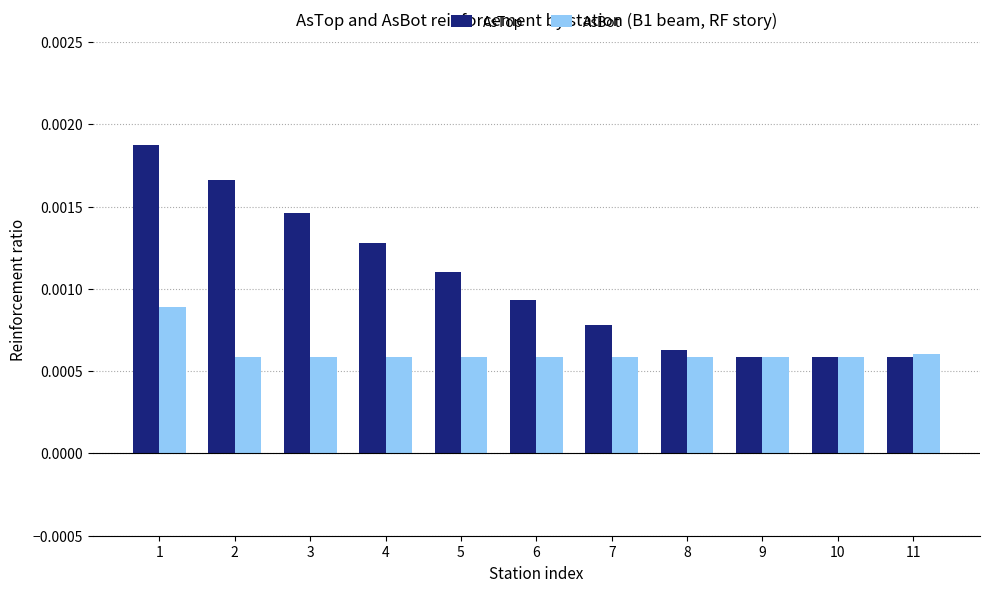

Count the AsTop values in the range 0 to 1.

11